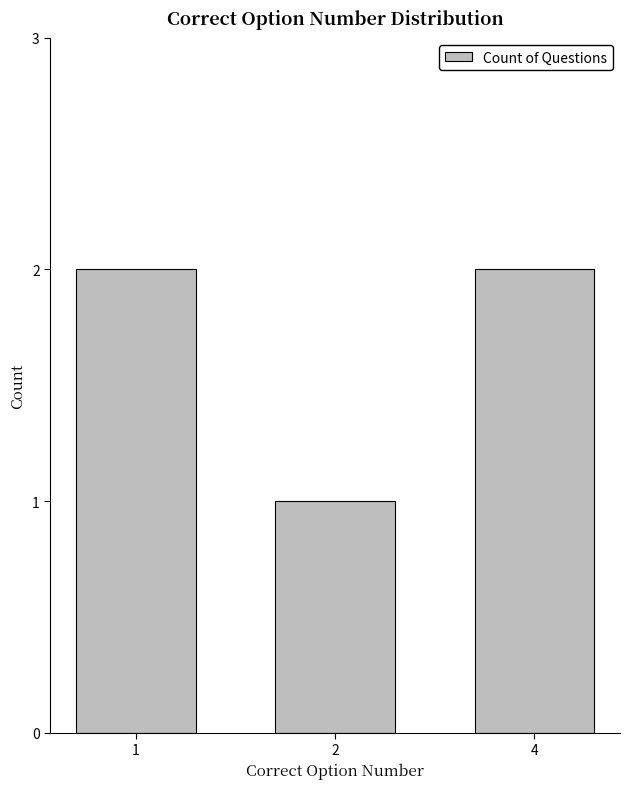

How many values are between 1 and 2?

3